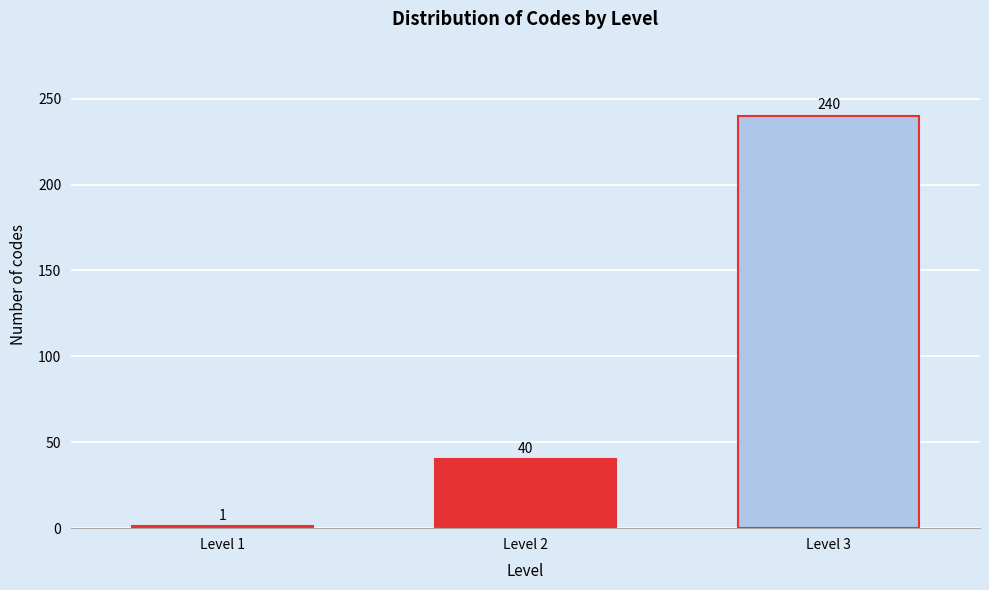

Reading right to left, extract all data points from this chart.

Level 3=240	Level 2=40	Level 1=1